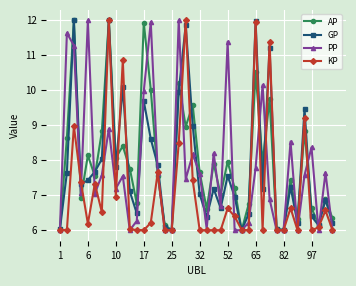

What is the difference between the maximum and second lowest values in the AP series?

6.0